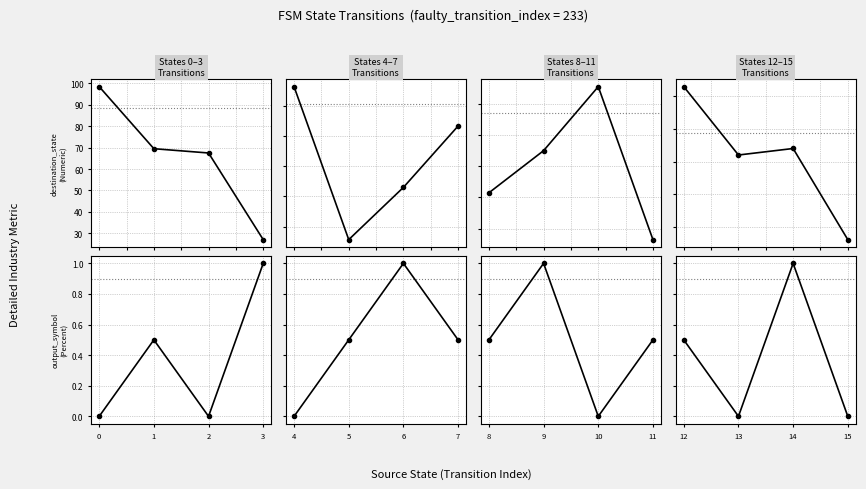

True or false: destination_state
(Numeric) and output_symbol
(Percent) intersect in this chart.

False